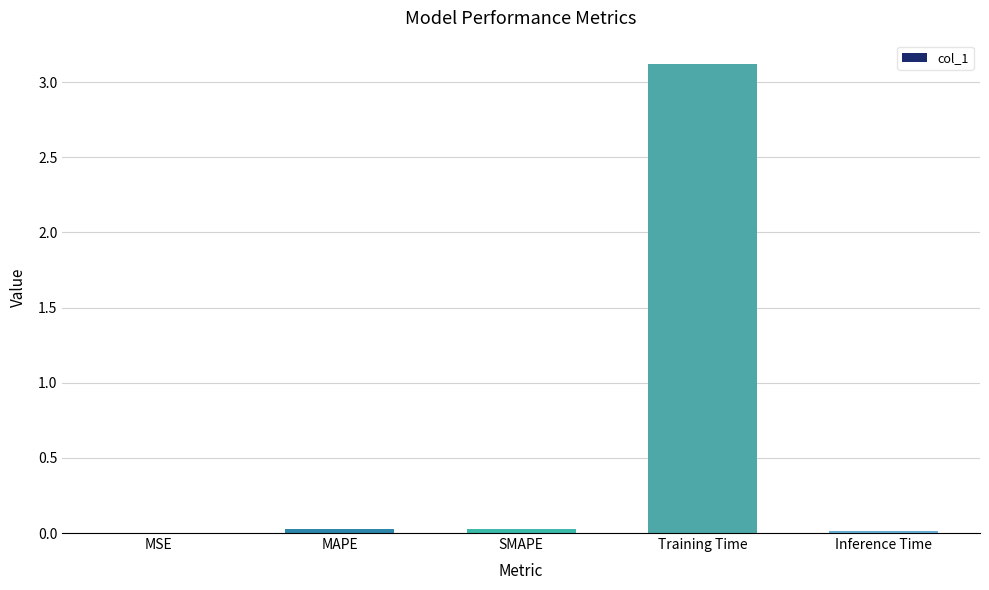

True or false: the data shows 3.1 at Training Time.

True